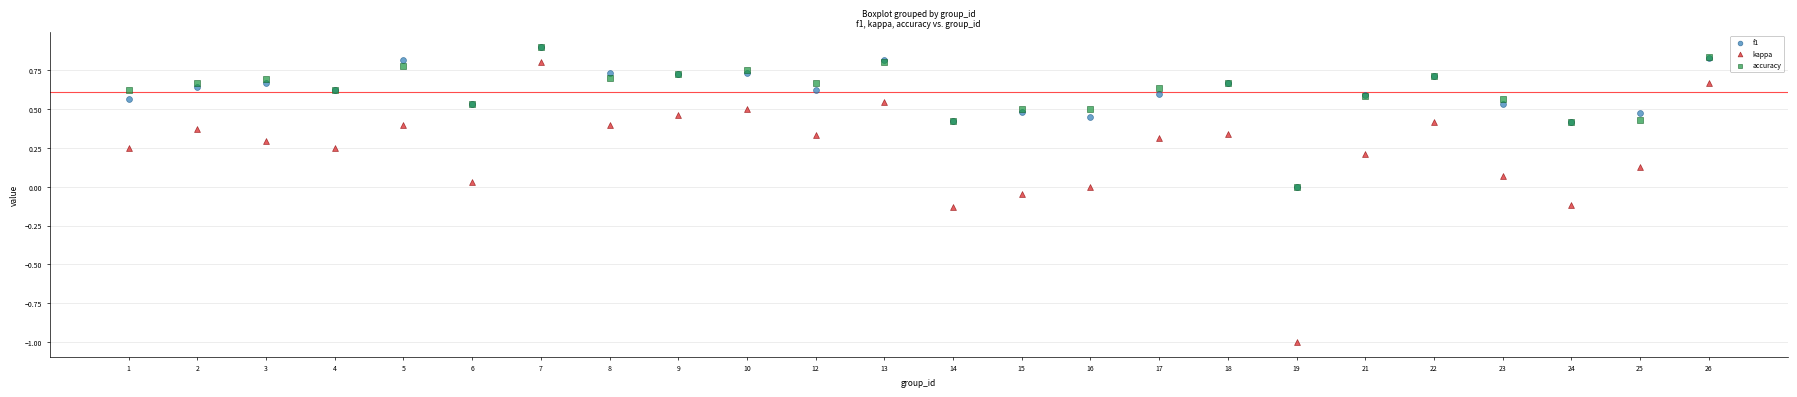

What are all the series names shown in the legend?

f1, kappa, accuracy